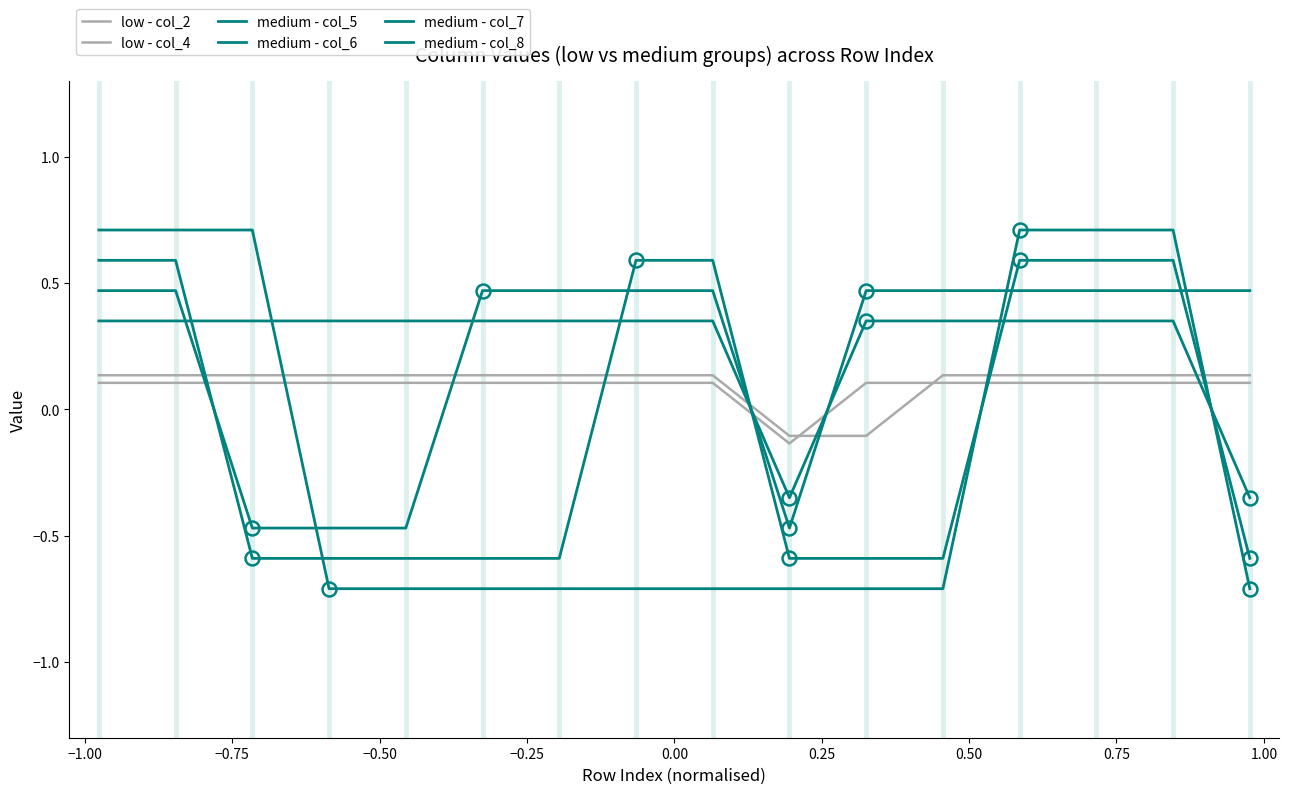

At how many categories does at least one series exceed 0?

15